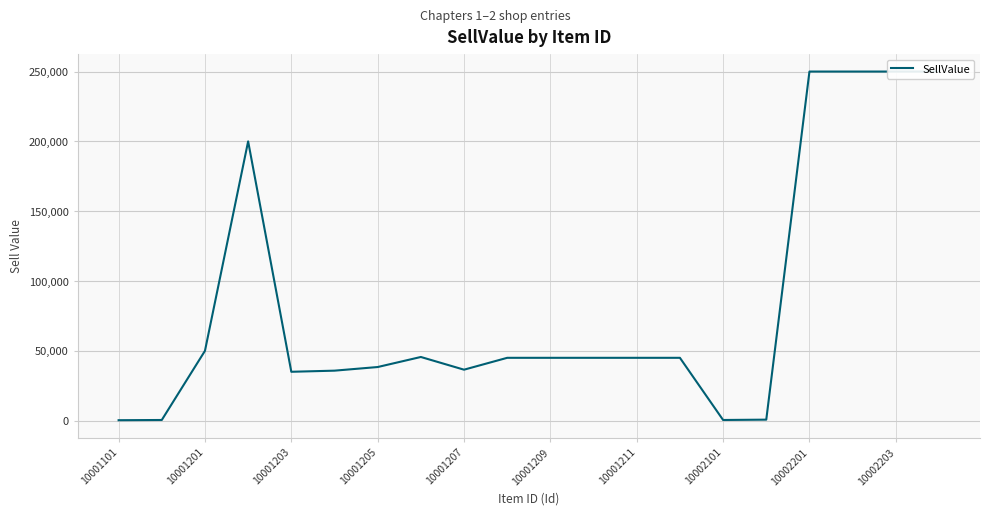

How many lines are shown in the chart?

1